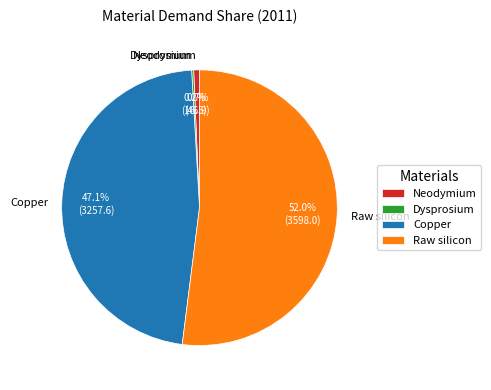

The Neodymium slice represents 1% of the pie. True or false?

True